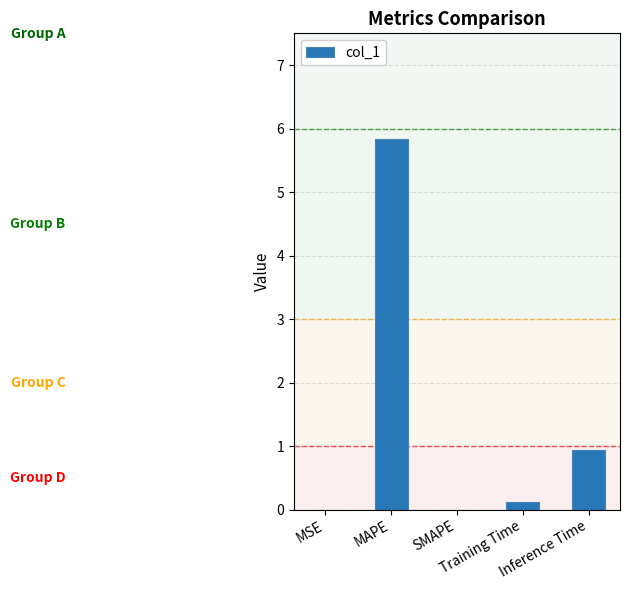

What is the greatest value displayed?

5.8